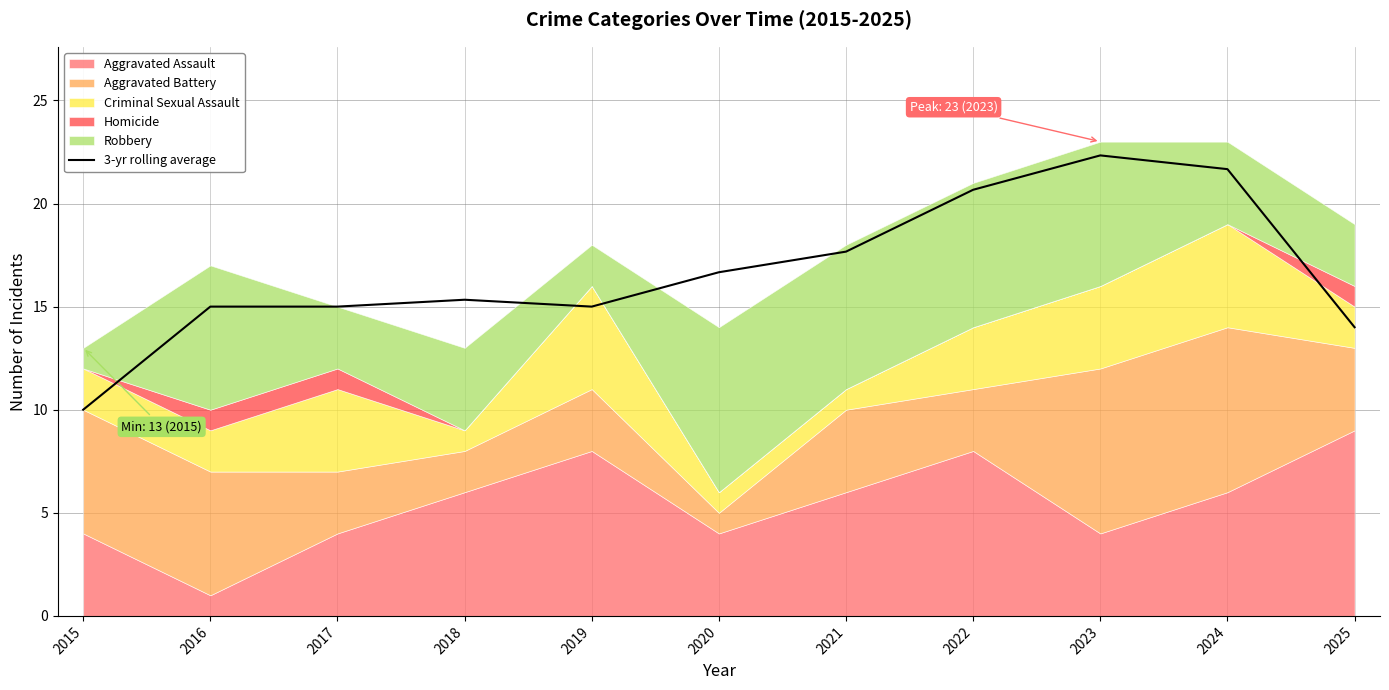

List the labels in order of value, smallest first.

2015, 2025, 2019, 2016, 2017, 2018, 2020, 2021, 2022, 2024, 2023